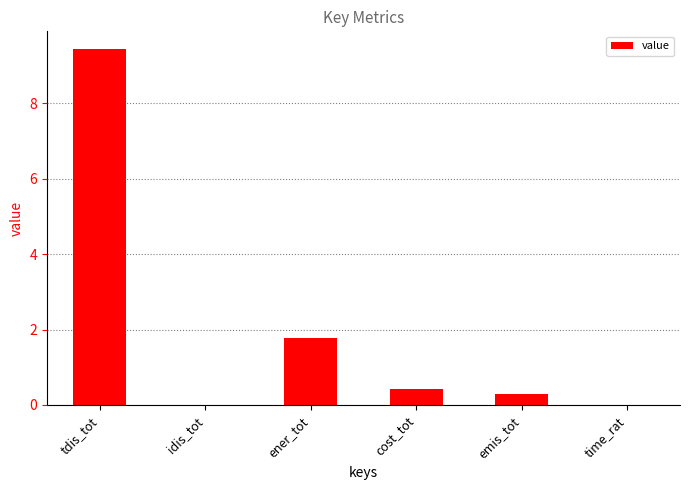

Which label corresponds to the largest value in the chart?

tdis_tot